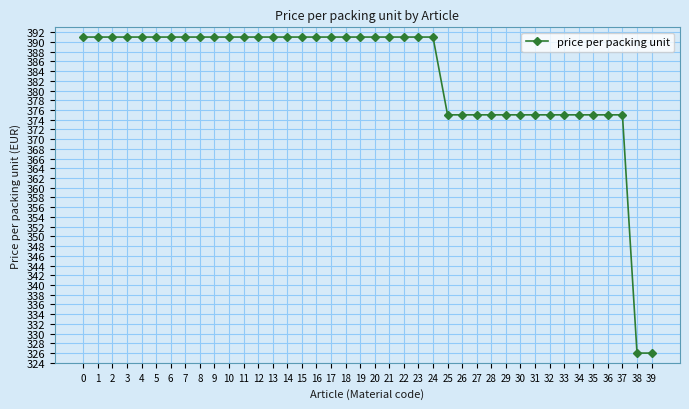

The value at 22 is 230. True or false?

False